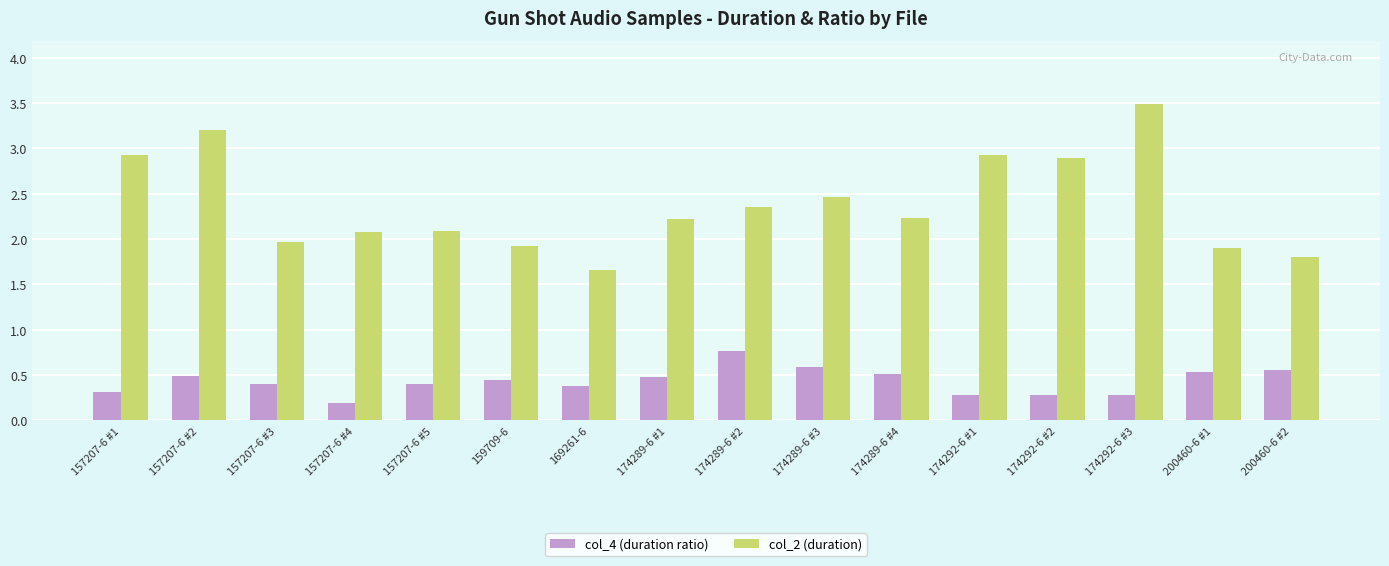

At which category does the chart reach its minimum across all series?

157207-6 #4